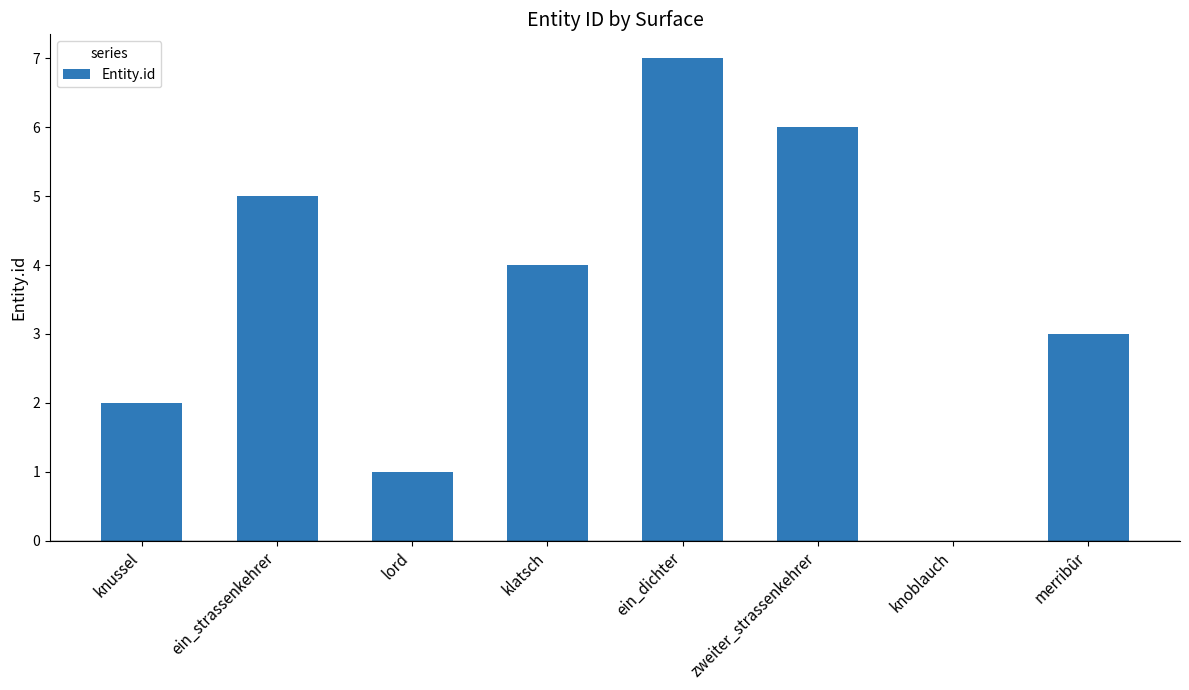

What is the sum of all values?

28